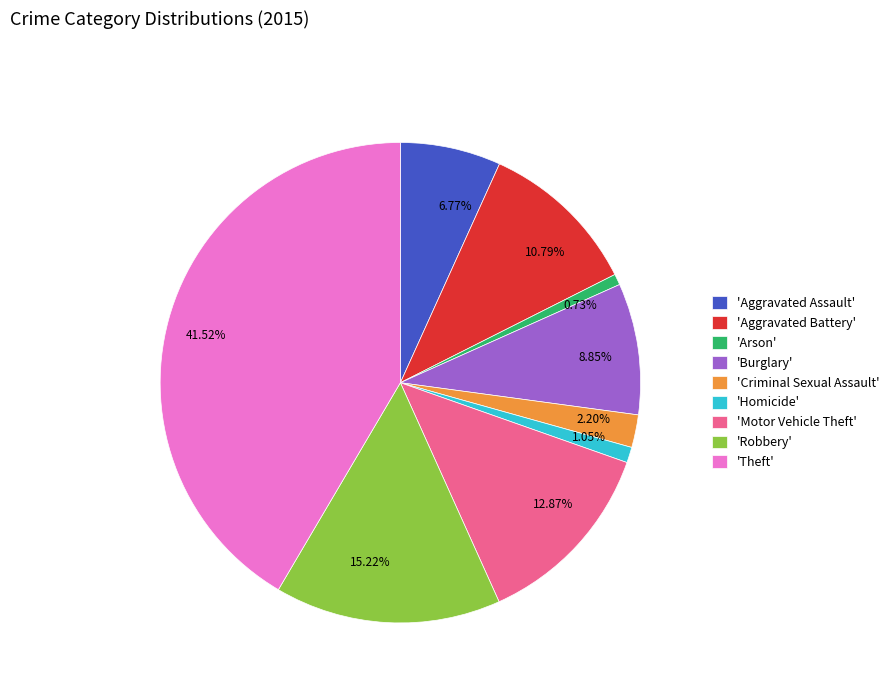

Between 15.22% and 0.73%, which is larger?

15.22%